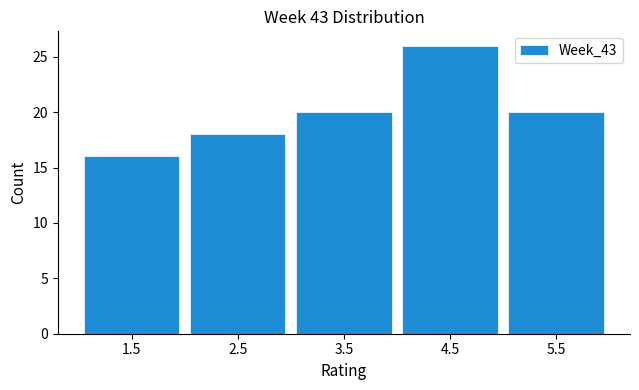

Reading left to right, transcribe this chart: for each bar, give the range it covers on the x-axis and its height. The values are not printed on the chart, so give them approximately, as read against the axis.

1 to 2: 16
2 to 3: 18
3 to 4: 20
4 to 5: 26
5 to 6: 20